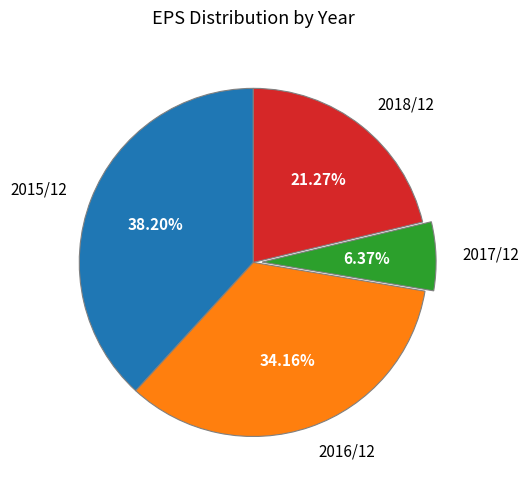

Which slice is the smallest?

2017/12